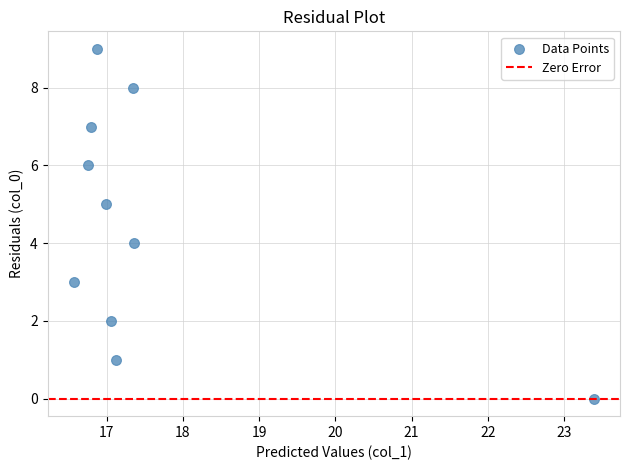

What is the range of Y values (max minus min)?

9